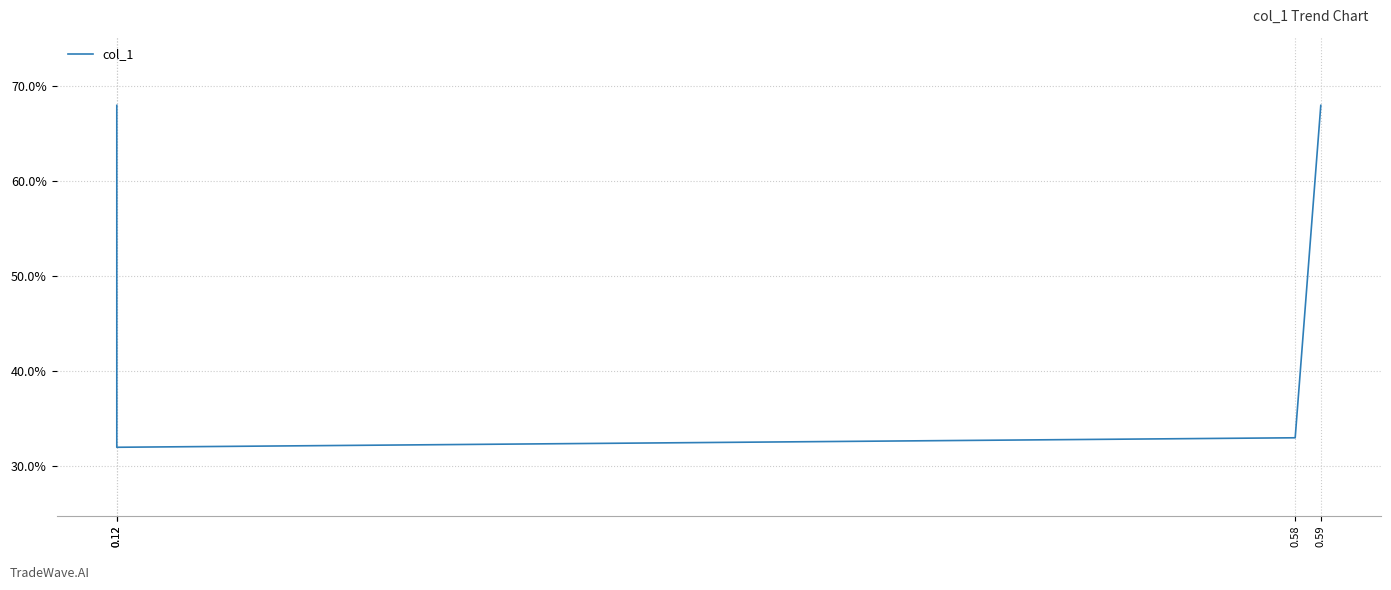

What is the sum of all values?

2.0